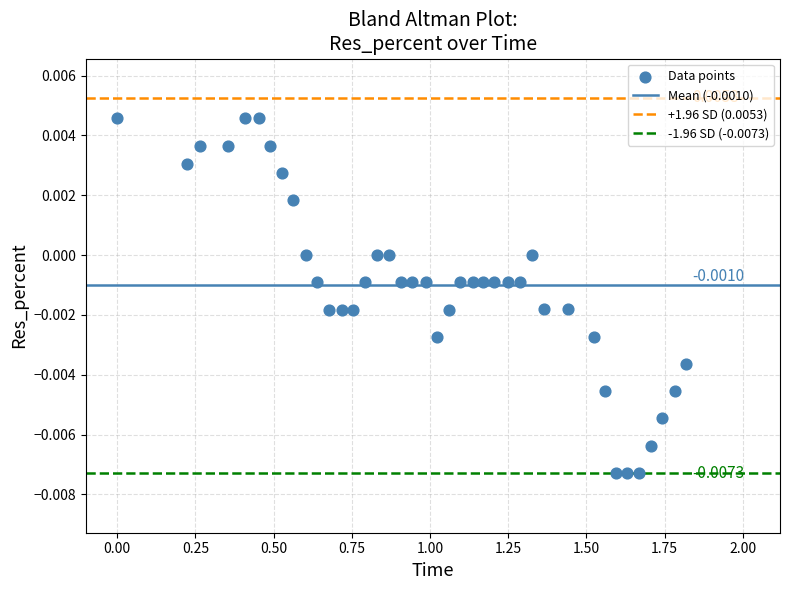

What is the range of X values (max minus min)?

1.8